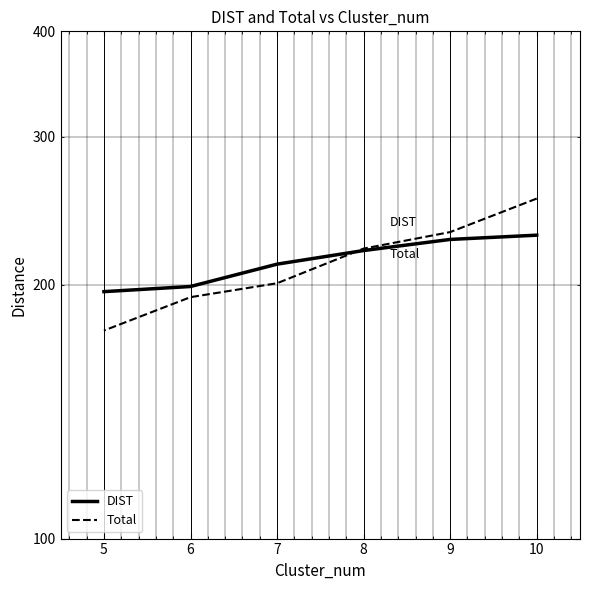

How many lines are shown in the chart?

2